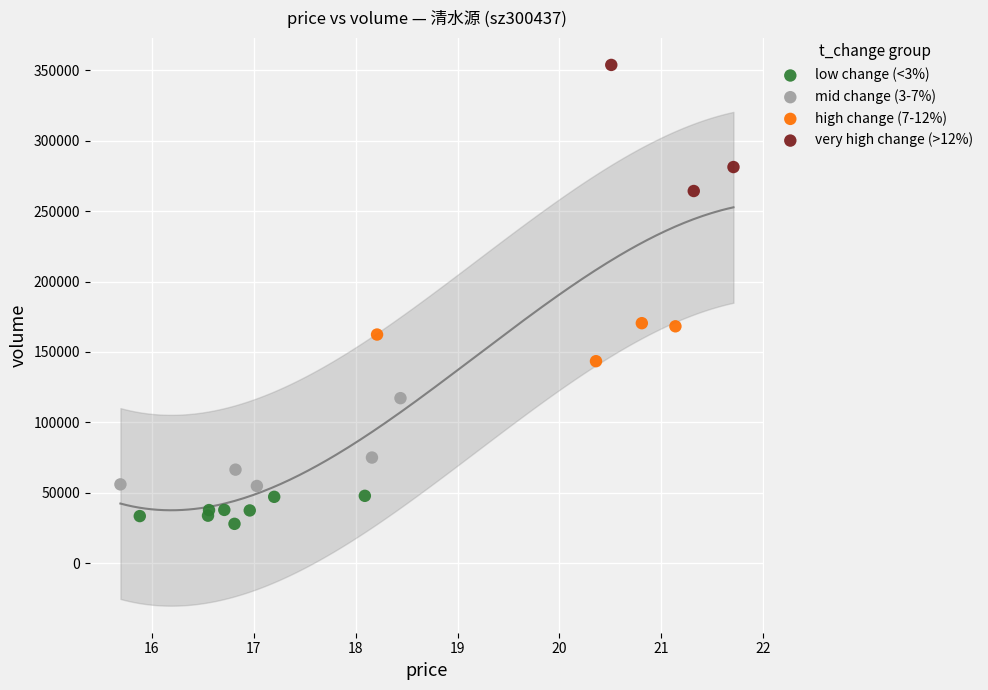

Which series has the widest spread of Y values?

very high change (>12%)